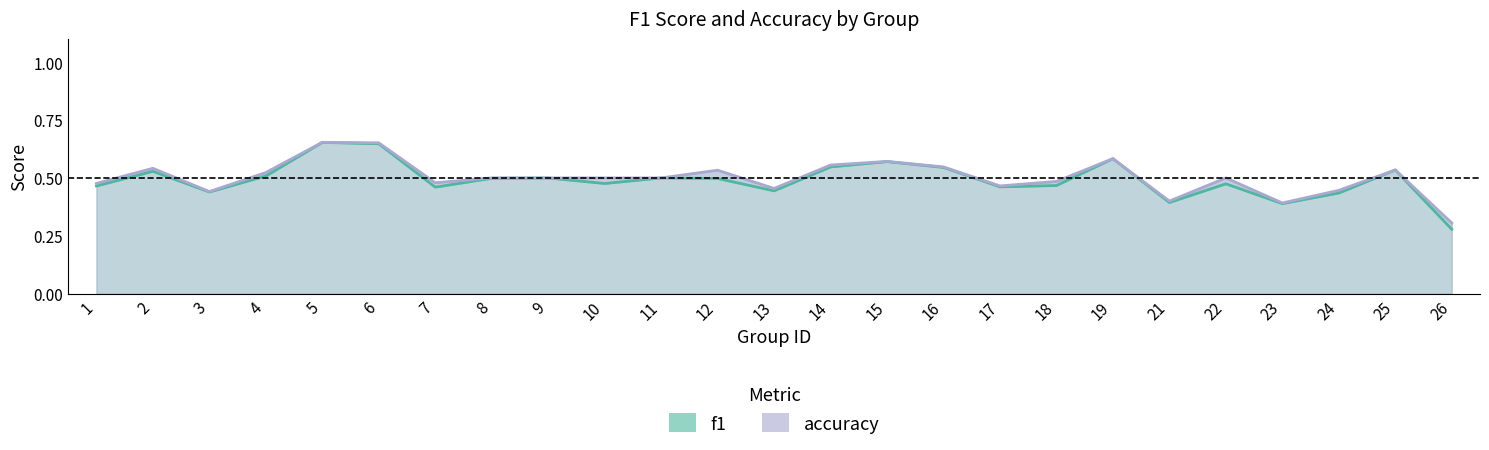

True or false: f1 and accuracy intersect in this chart.

False